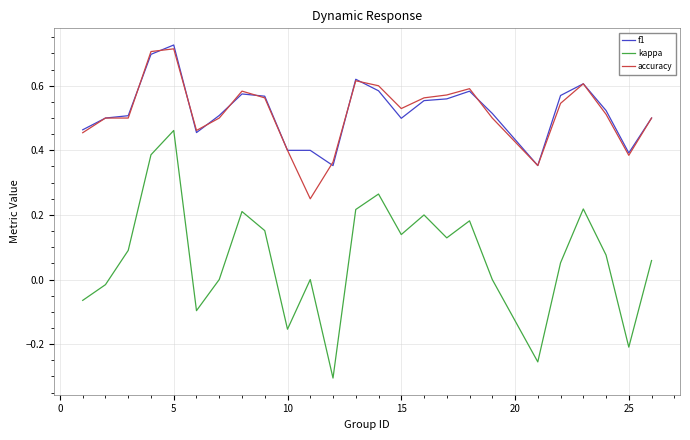

Does the chart display data point markers on the line(s)?

No